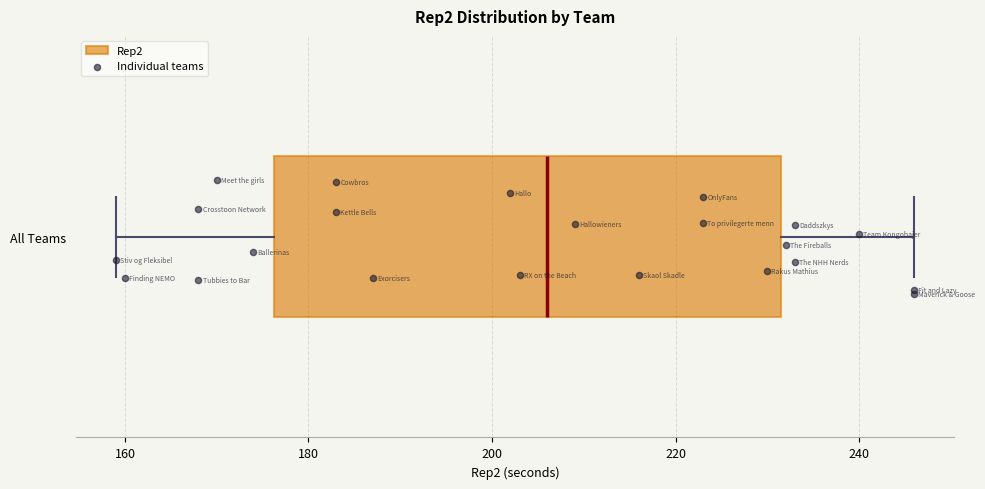

Read this box plot against the x-axis: the position of the median line, the range covered by the box, and the ends of both whiskers. The values are not printed on the chart, so give them approximately, as read against the axis.

median 206, box 176 to 232, whiskers 160 to 246